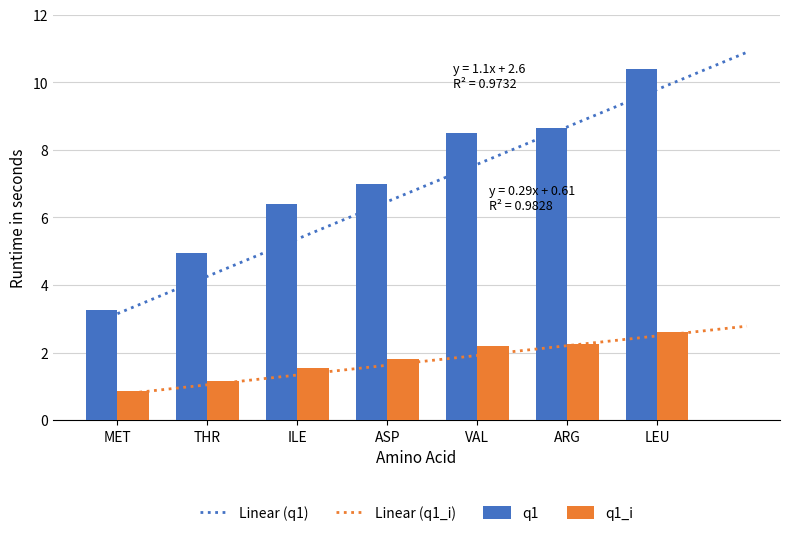

Which series has the largest total across all categories?

q1